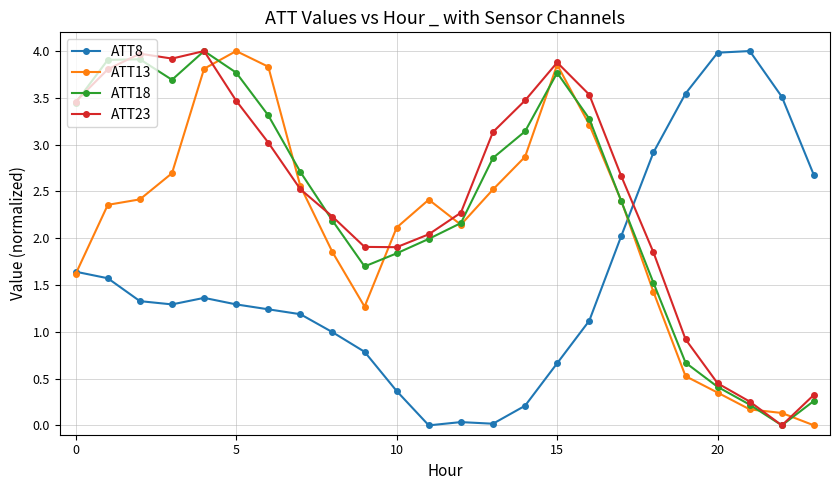

True or false: ATT8 and ATT23 cross at least once.

True